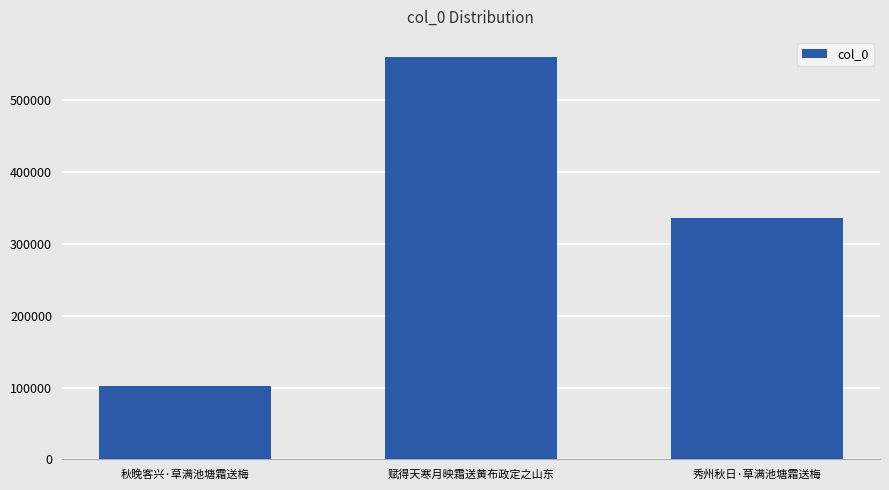

What is the difference between the values at 赋得天寒月映霜送黄布政定之山东 and 秀州秋日·草满池塘霜送梅?

224507